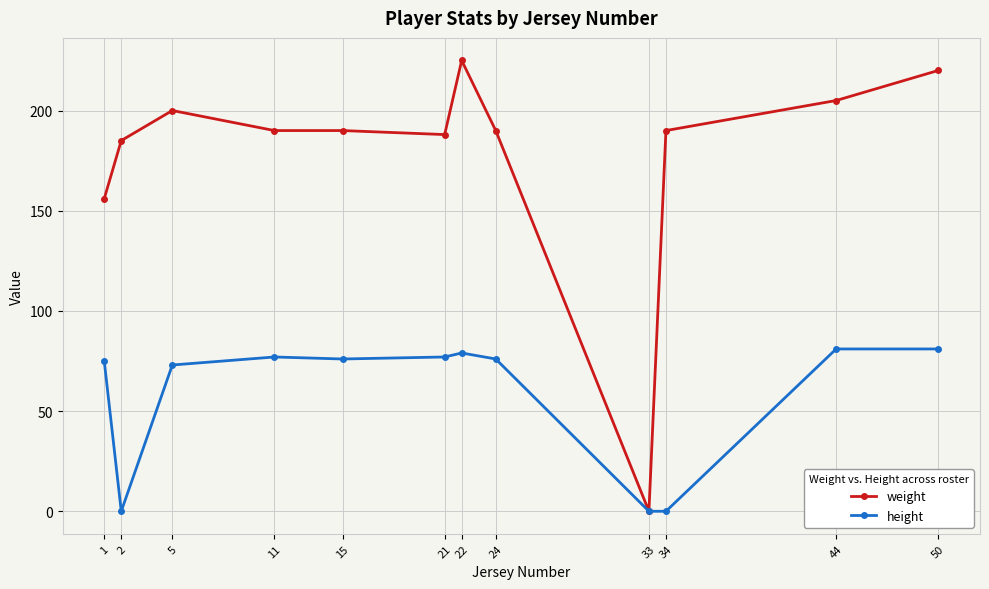

Which series has the largest total across all categories?

weight